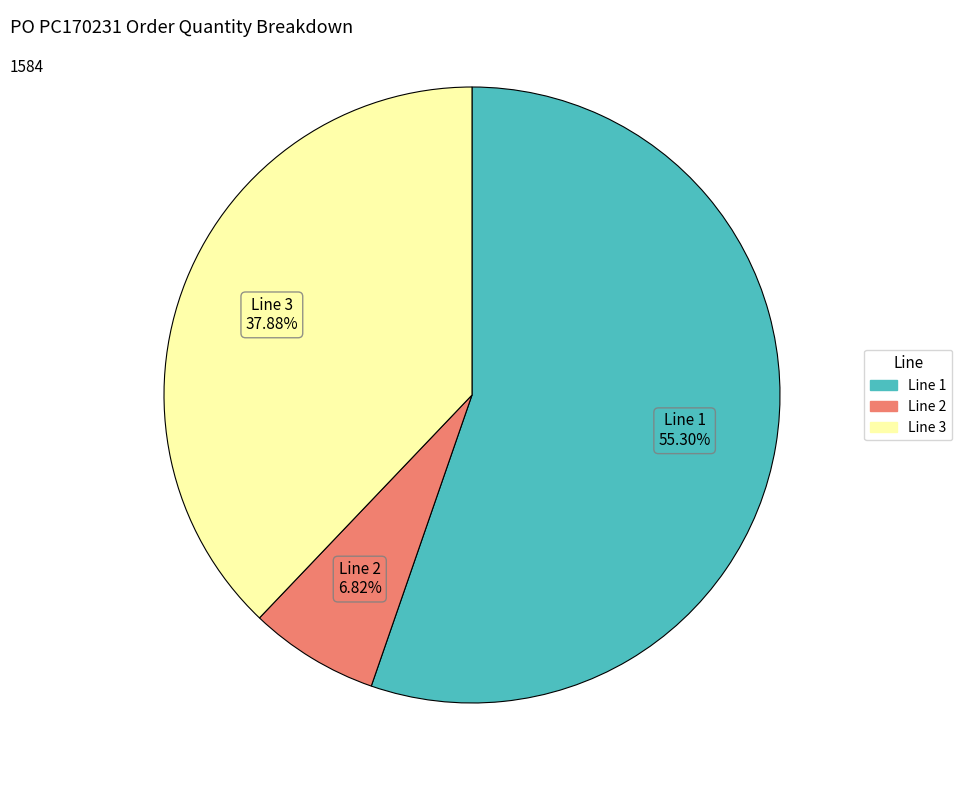

Is there a majority slice in this chart?

Yes